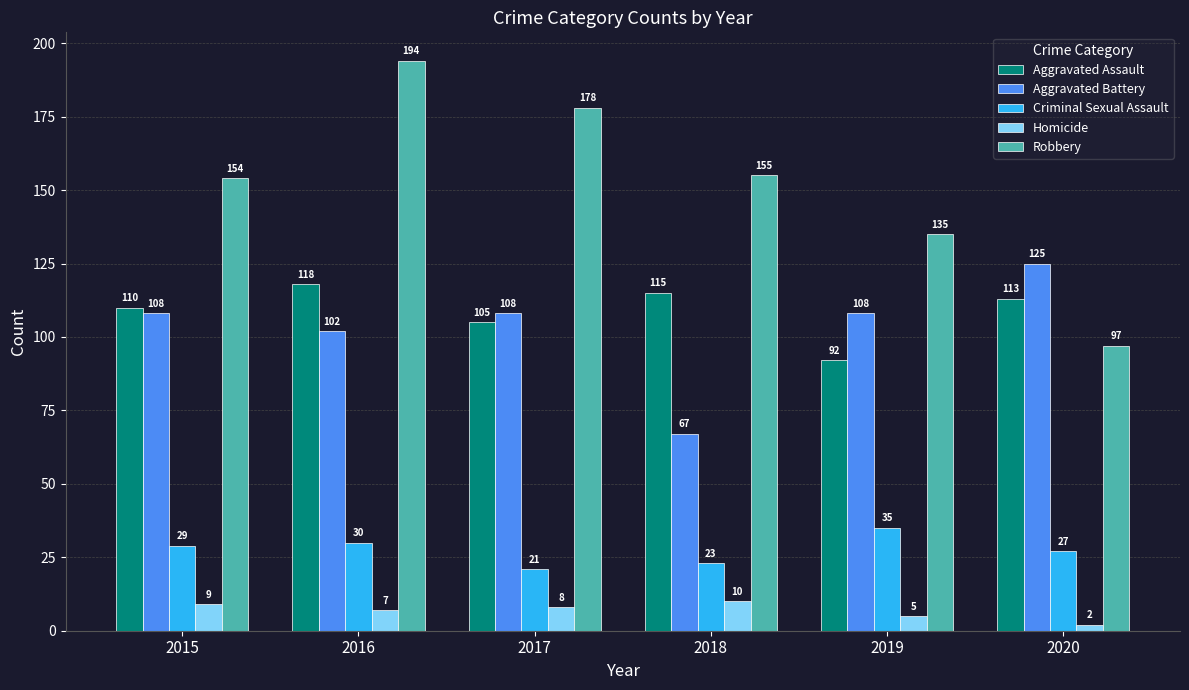

What is the value of the Aggravated Battery bar at the 4th from the left?

67